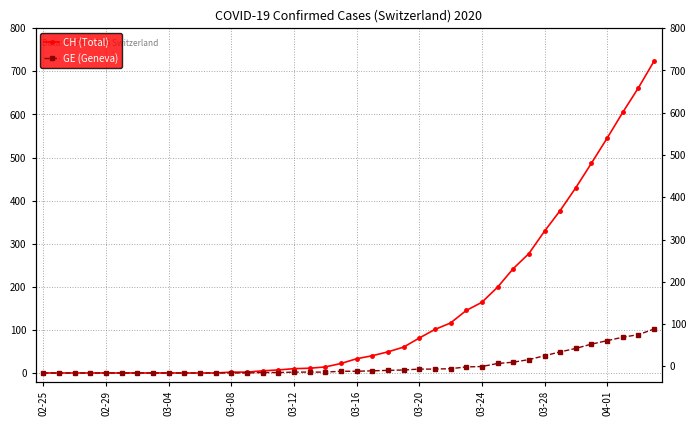

The value of GE (Geneva) at 17 is 2. True or false?

True